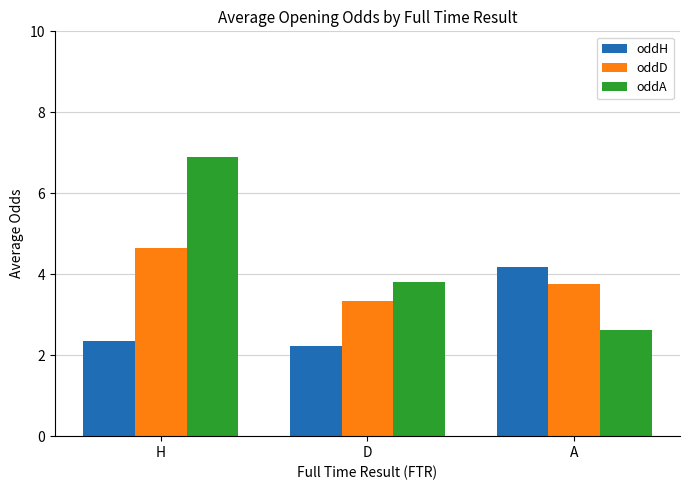

Which series changed the most between H and A?

oddA